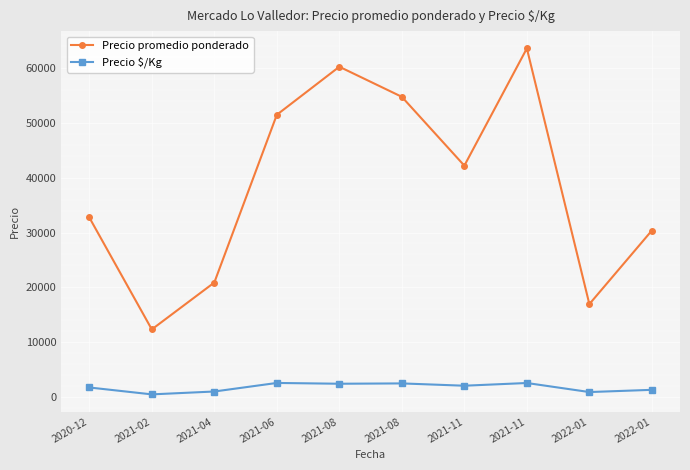

Does the chart have visible grid lines?

Yes